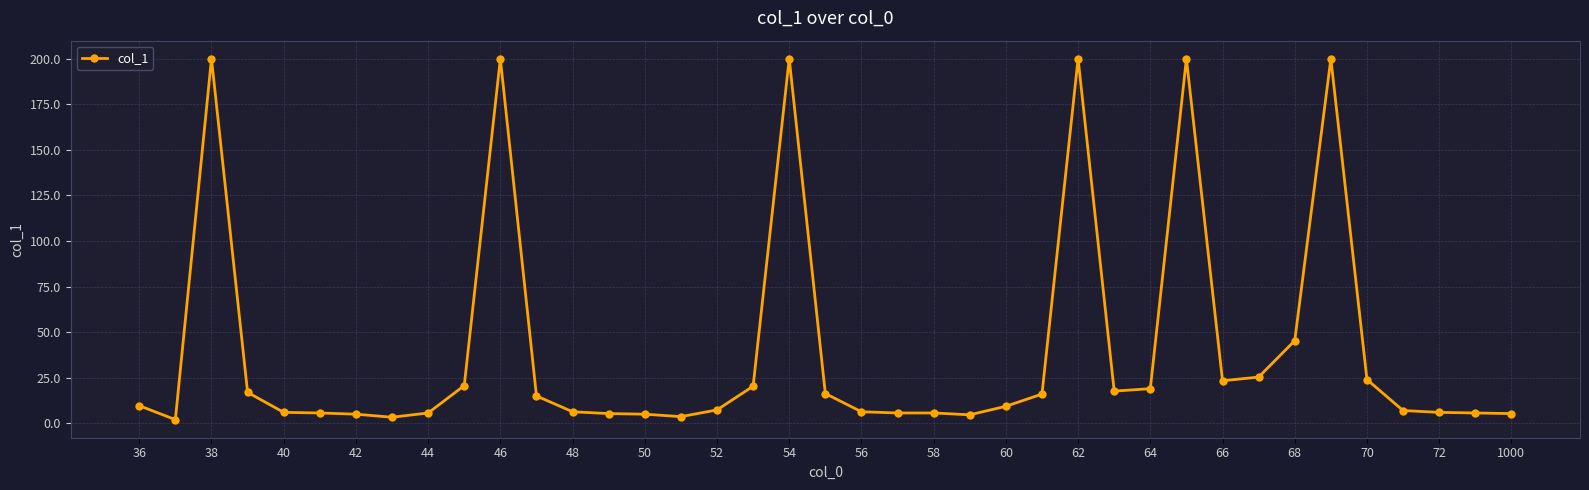

True or false: there are more than 0 points higher than both neighbors.

True